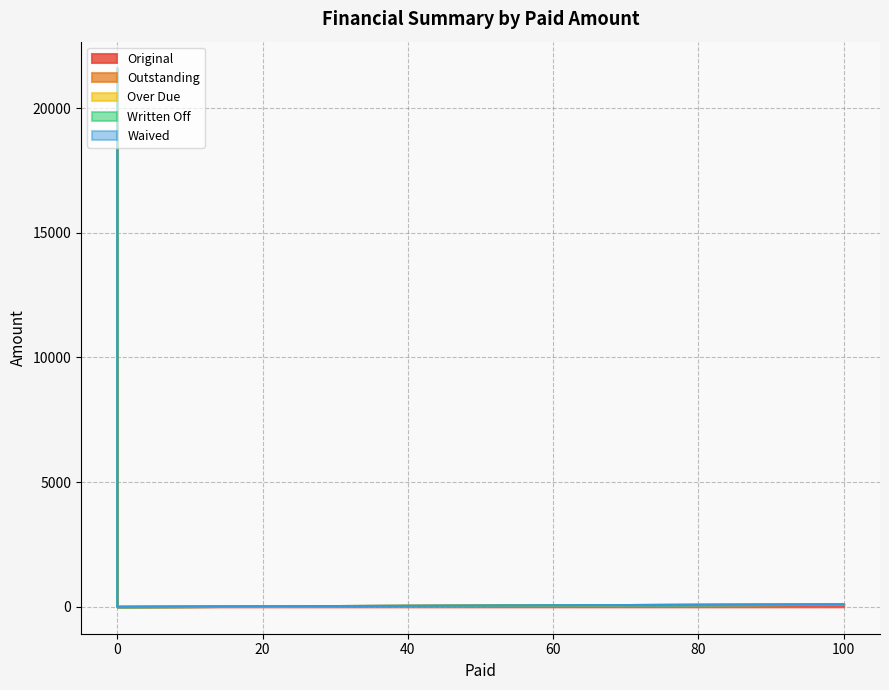

True or false: Over Due and Outstanding cross at least once.

False